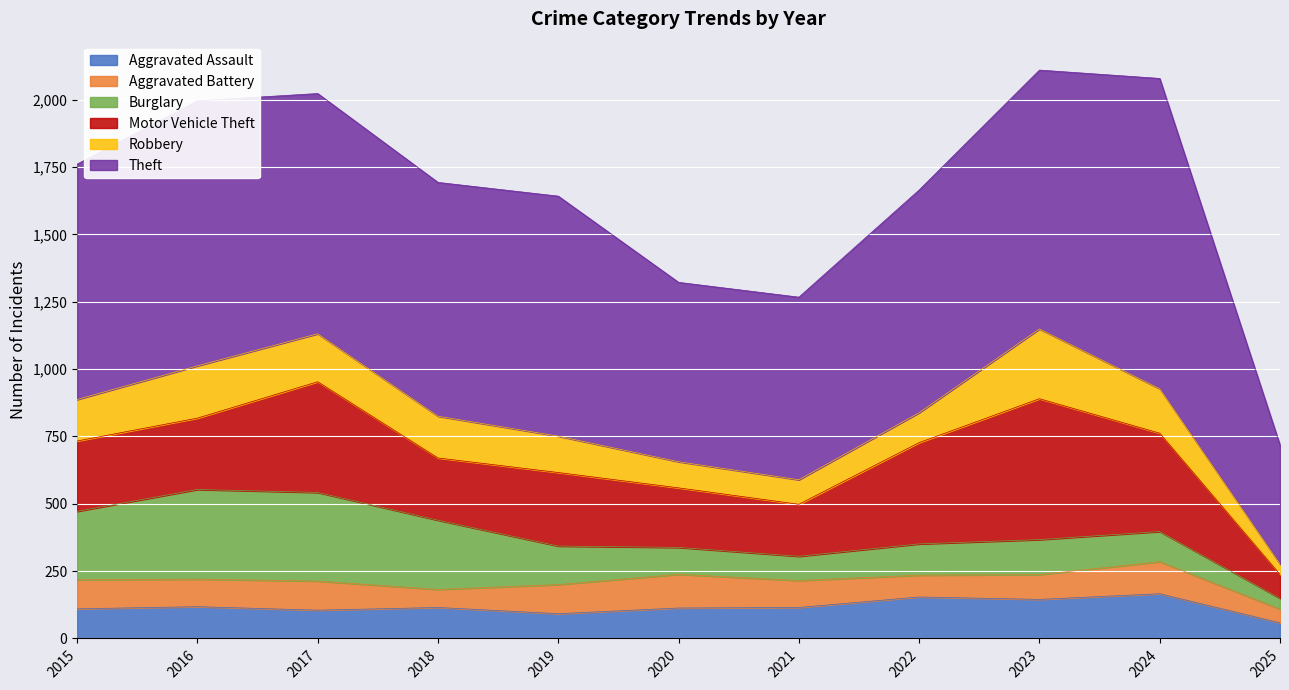

What is the value of the Aggravated Assault point at the 4th from the left?

115